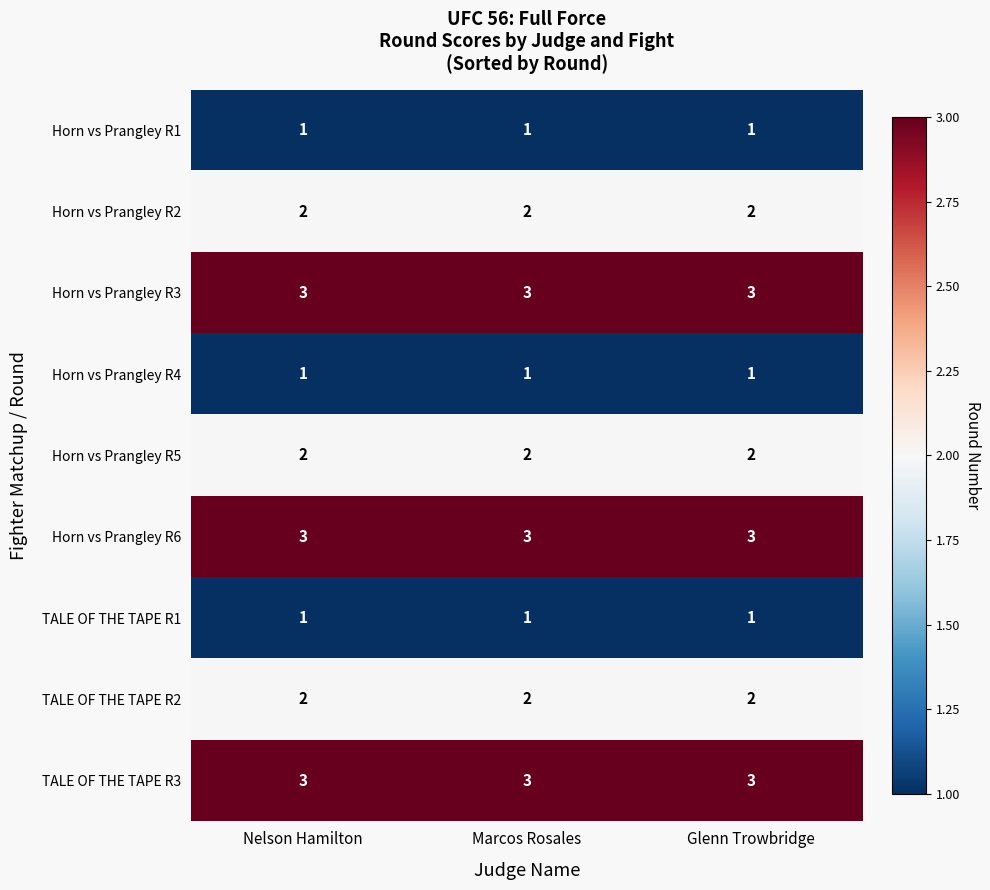

What is the highest value of the TALE OF THE TAPE R3 series?

3